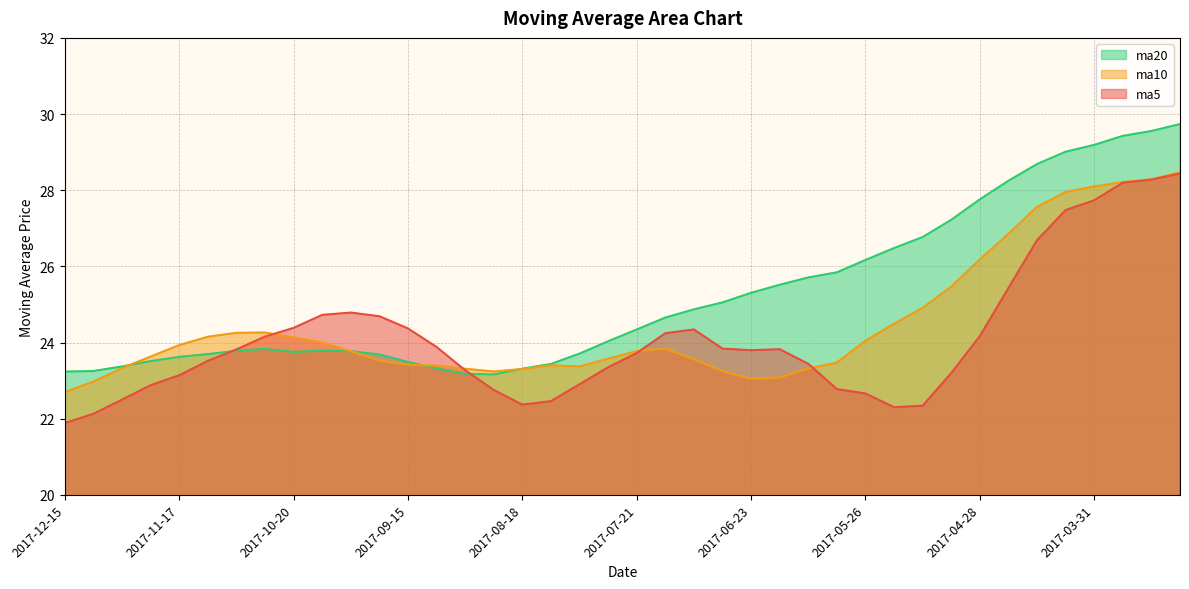

True or false: ma5 and ma20 intersect in this chart.

True